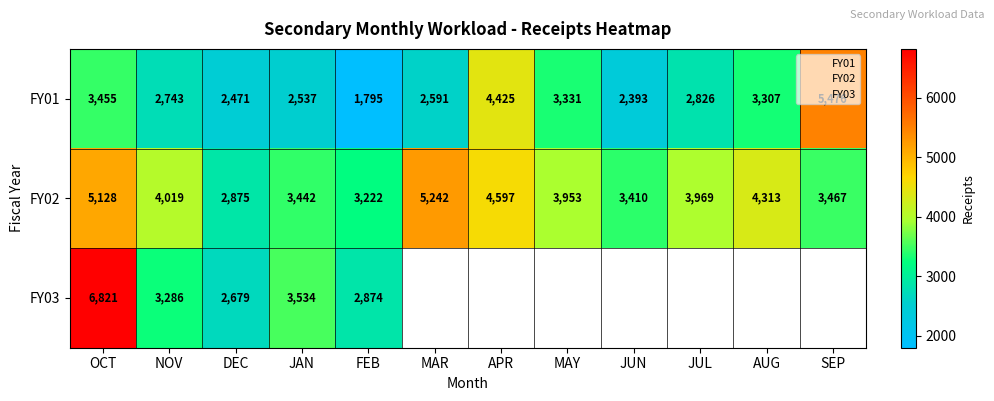

Which has a higher value, JAN or MAR?

MAR